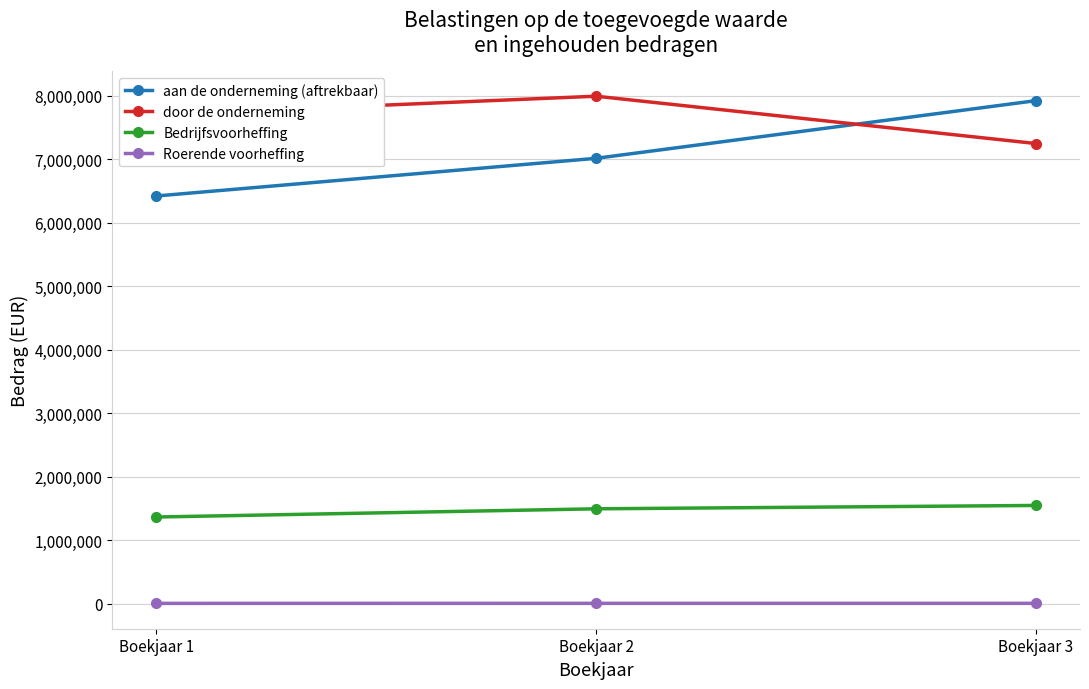

Which series changed the most between Boekjaar 2 and Boekjaar 3?

aan de onderneming (aftrekbaar)